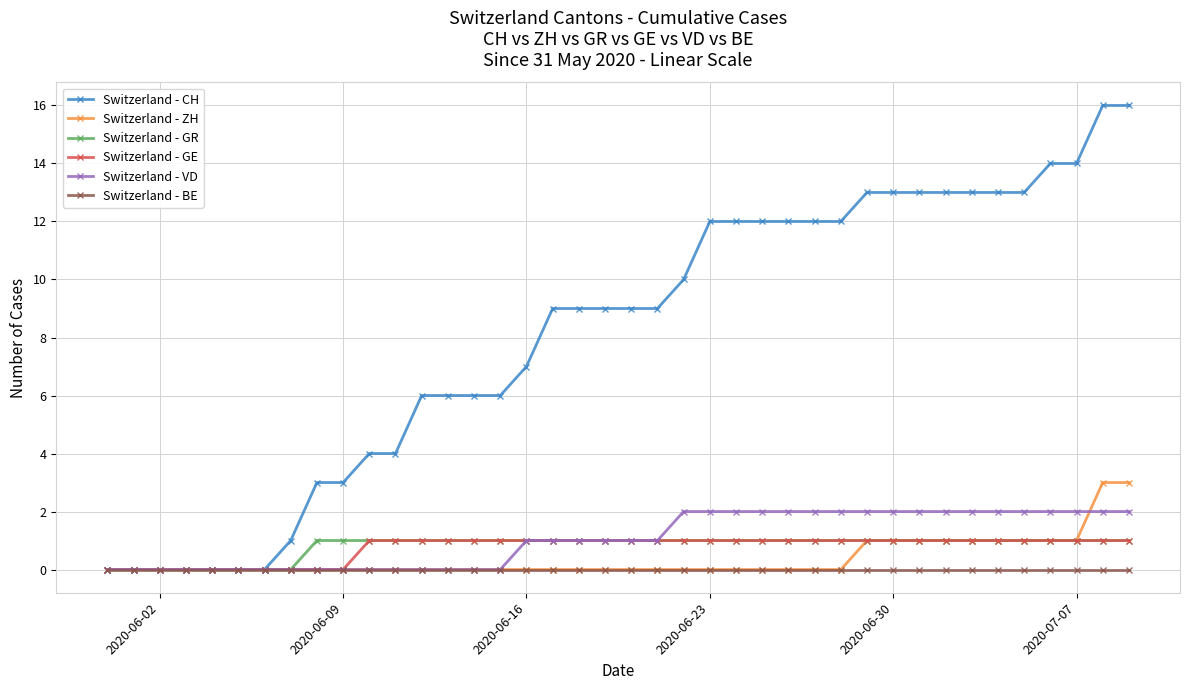

Count the number of data series in this chart.

6